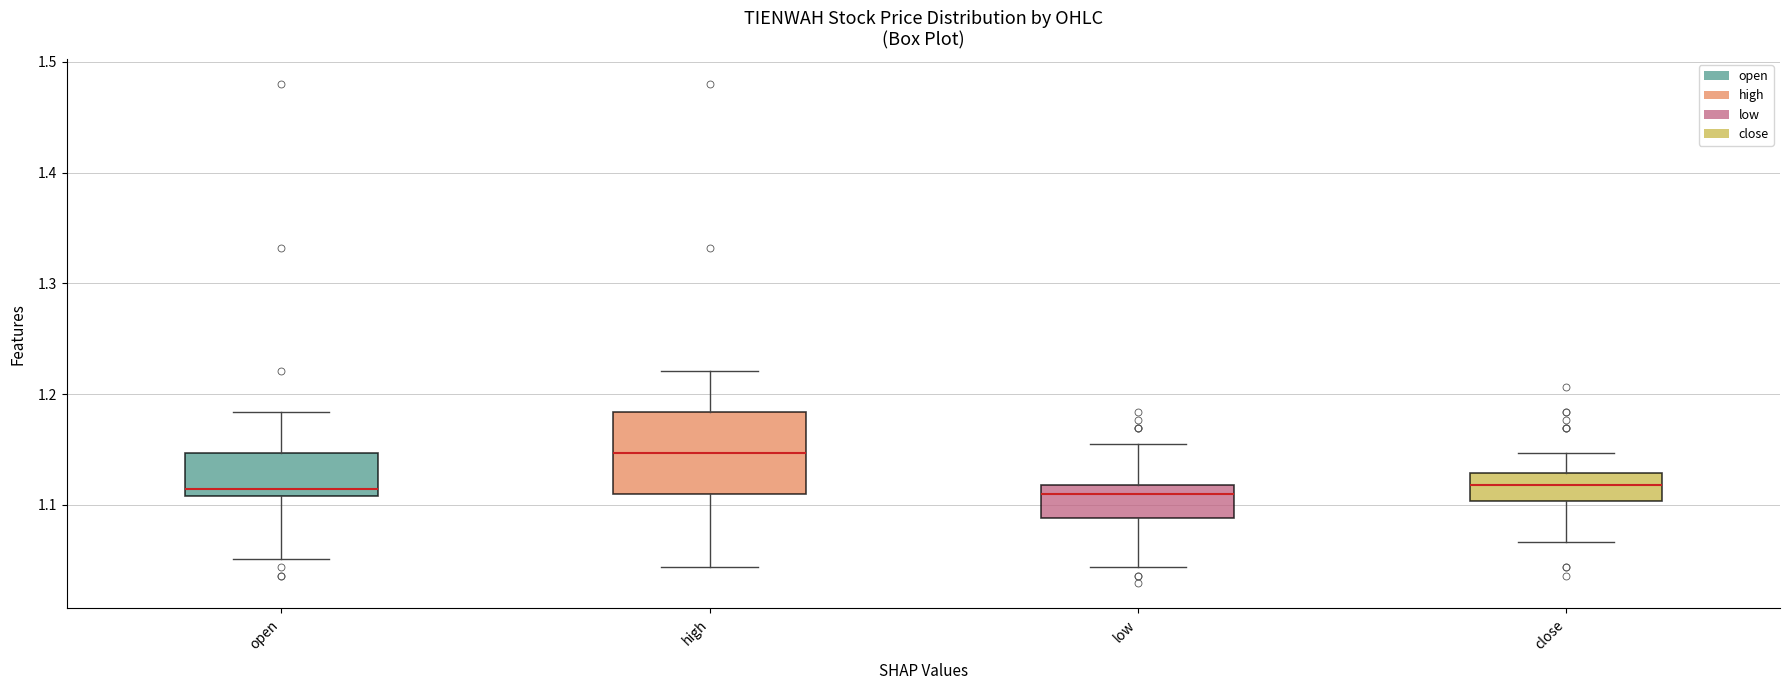

Which box is the tallest, from its lower edge to its upper edge?

high